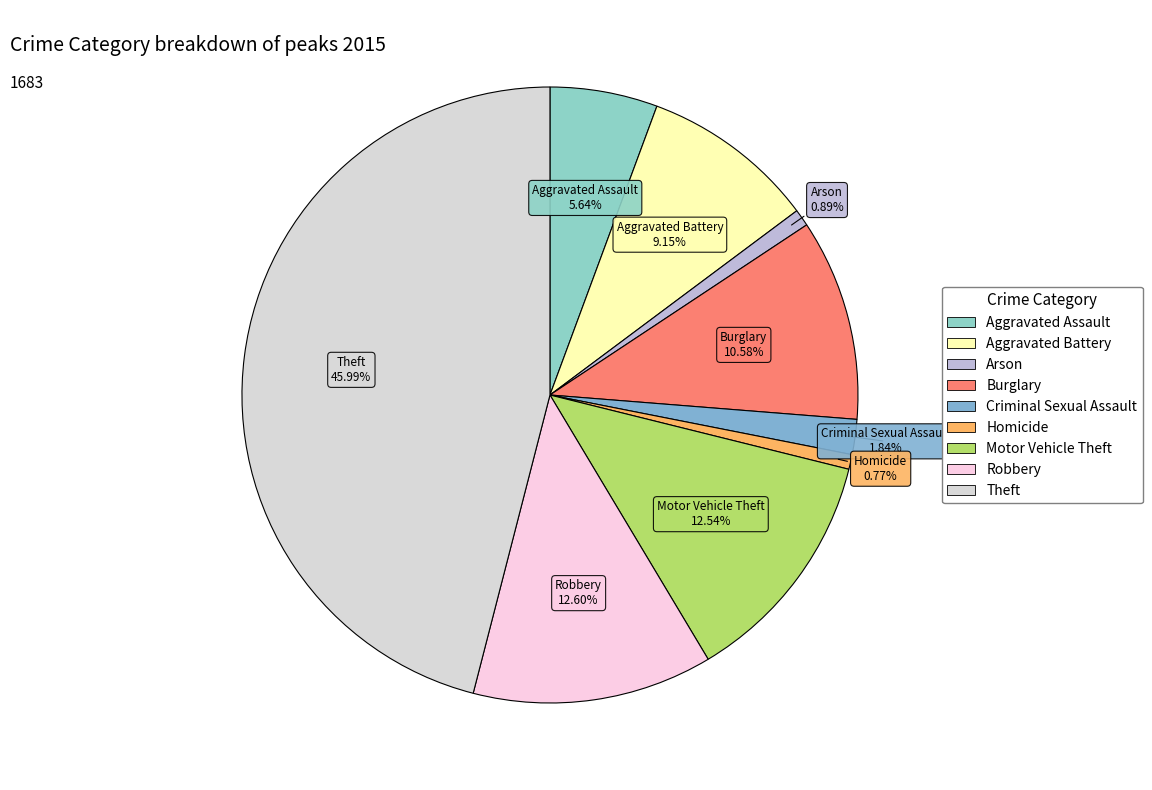

Does Aggravated Assault account for over 50% of the chart?

No